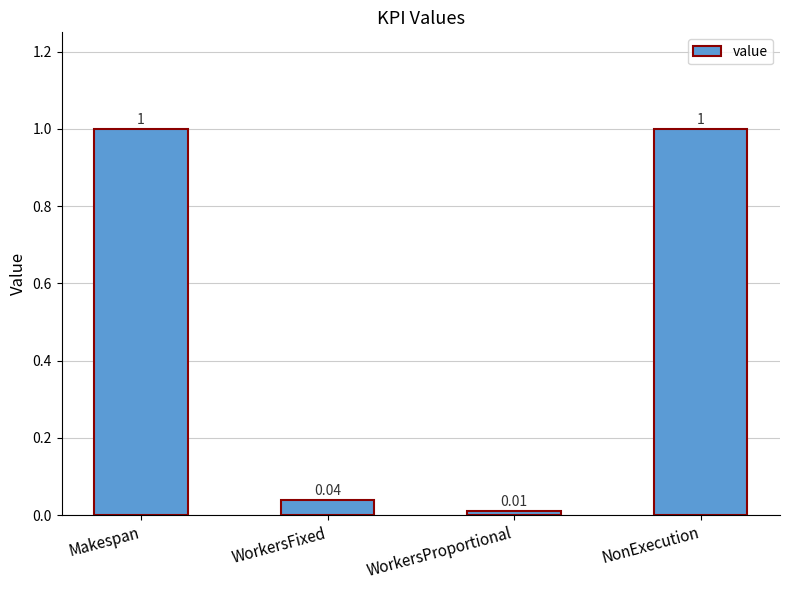

What is the label of the 2nd bar from the left?

WorkersFixed